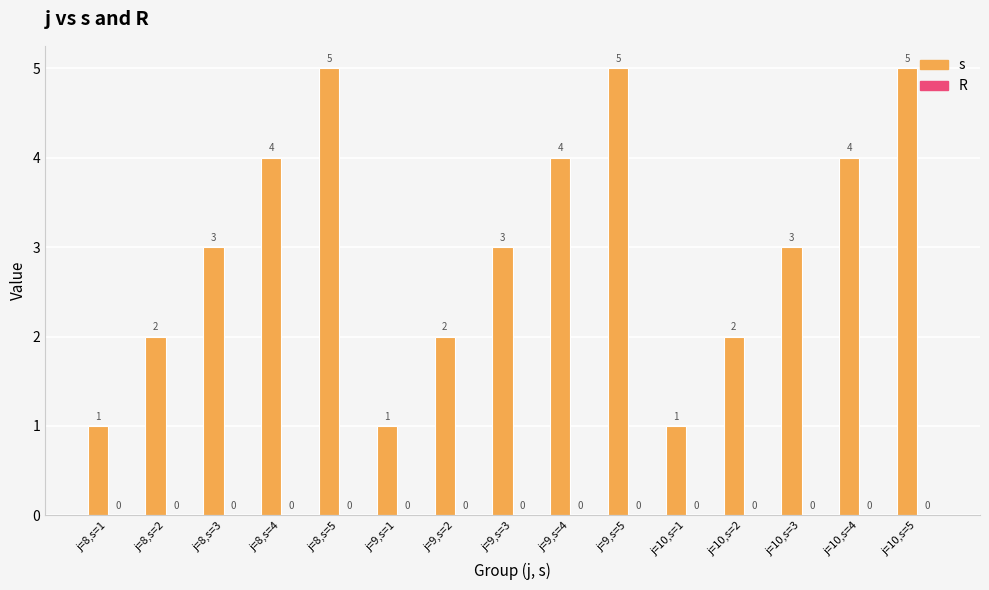

How many bars are there in total?

15